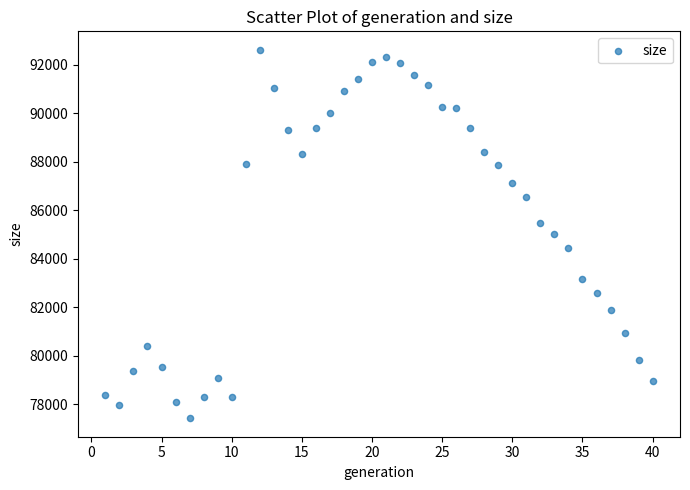

What is the range of X values (max minus min)?

39